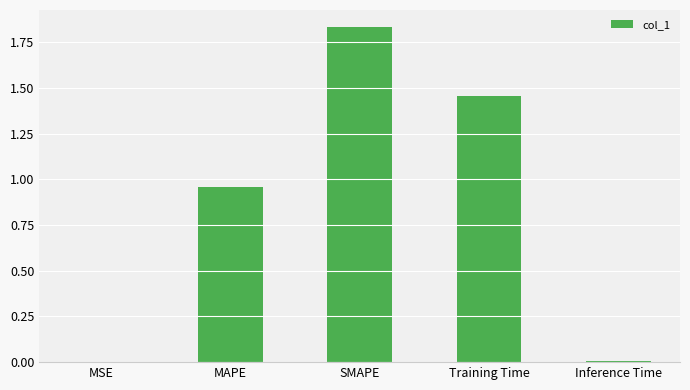

What is the change in value from SMAPE to Inference Time?

-1.8